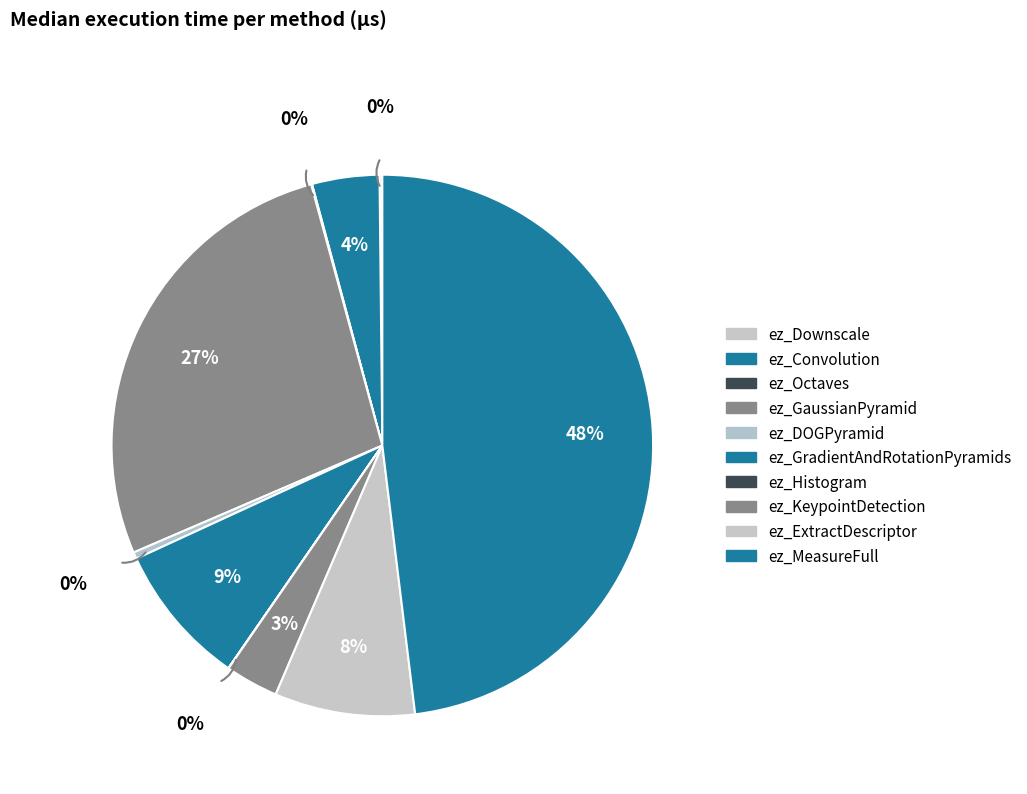

Is the sum of ez_GradientAndRotationPyramids and ez_Convolution greater than half?

No